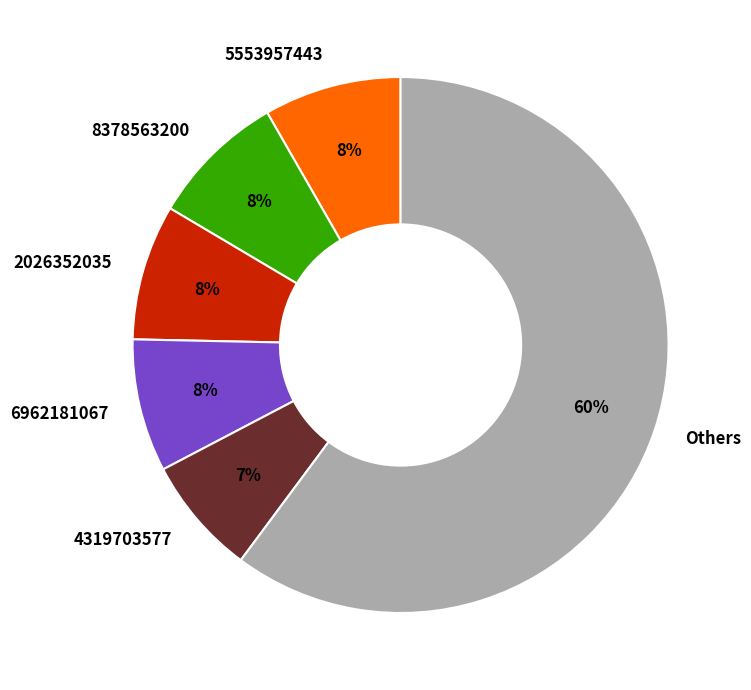

True or false: 2026352035 accounts for 2% of the total.

False